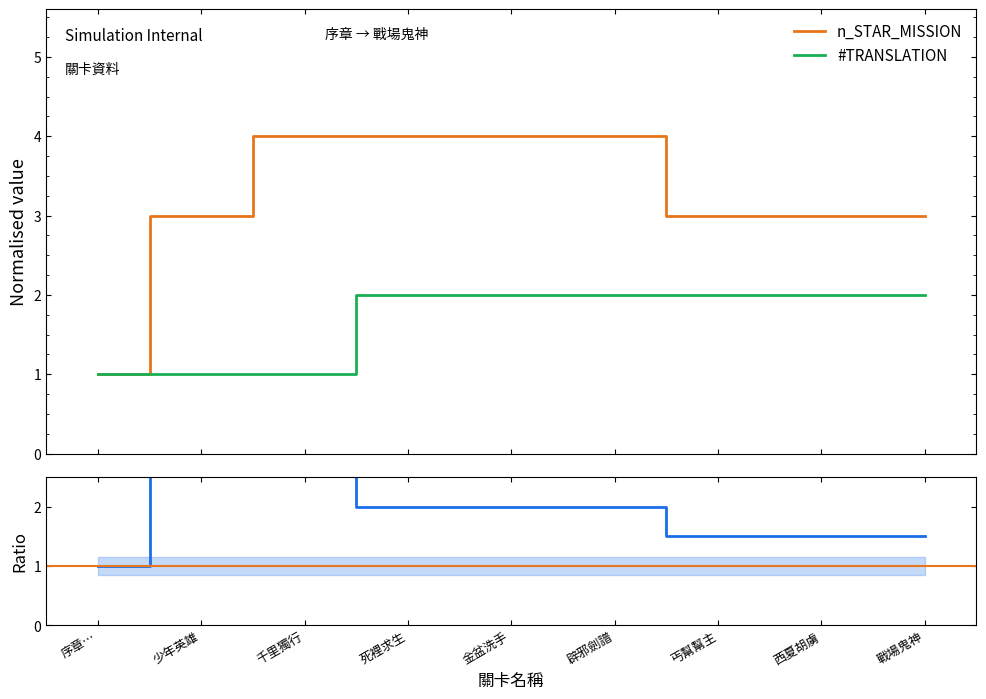

What is the difference between the second highest and minimum values in the #TRANSLATION series?

1